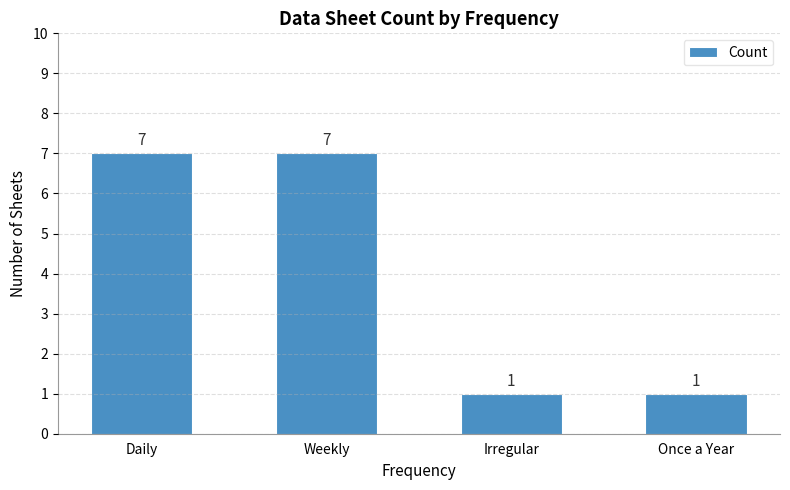

Read the value at Weekly.

7